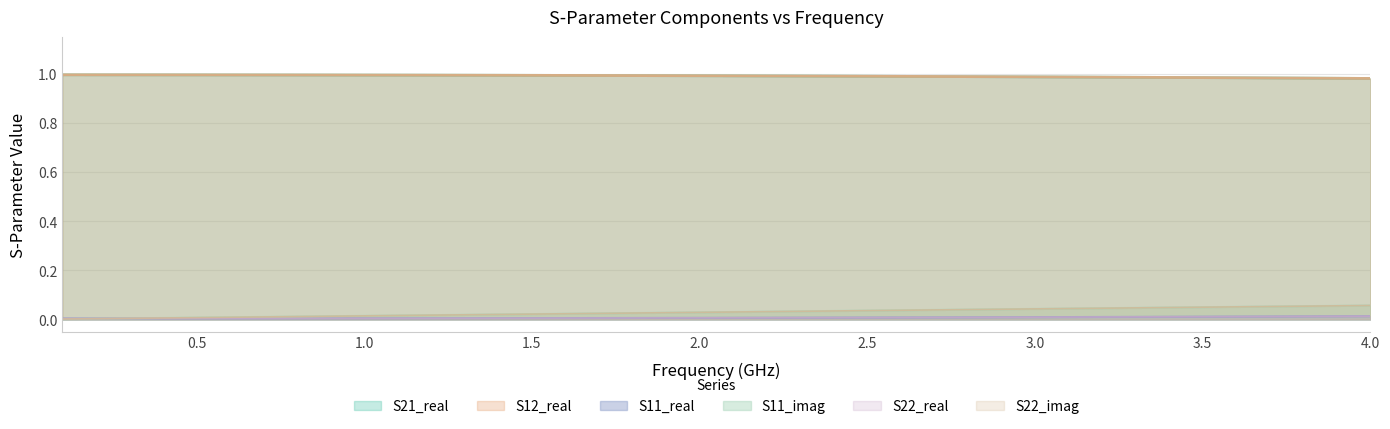

How many distinct data groups are displayed?

6